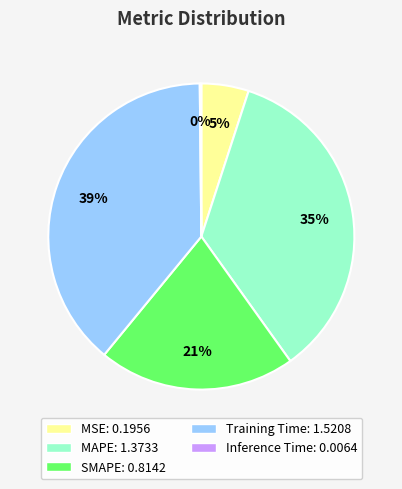

Is the sum of SMAPE and Training Time greater than half?

Yes